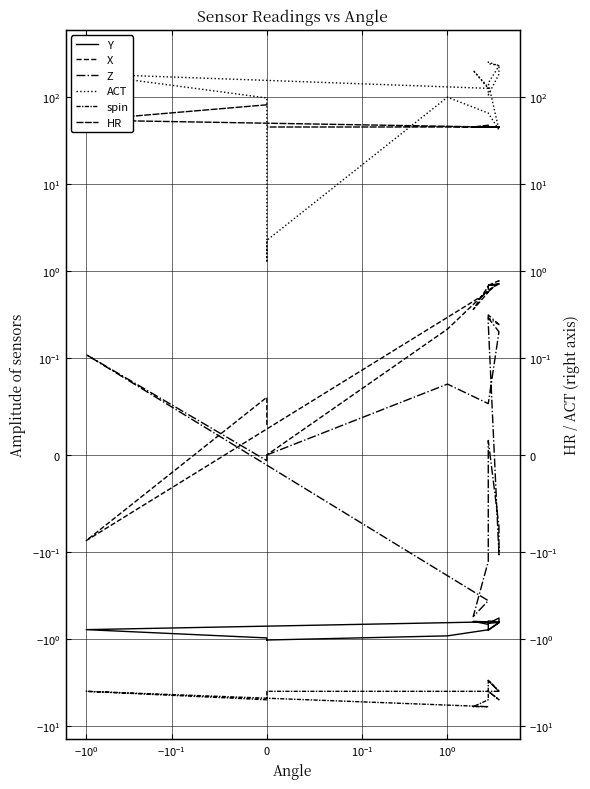

The X series shows -0.1 at $\mathdefault{0}$. True or false?

False